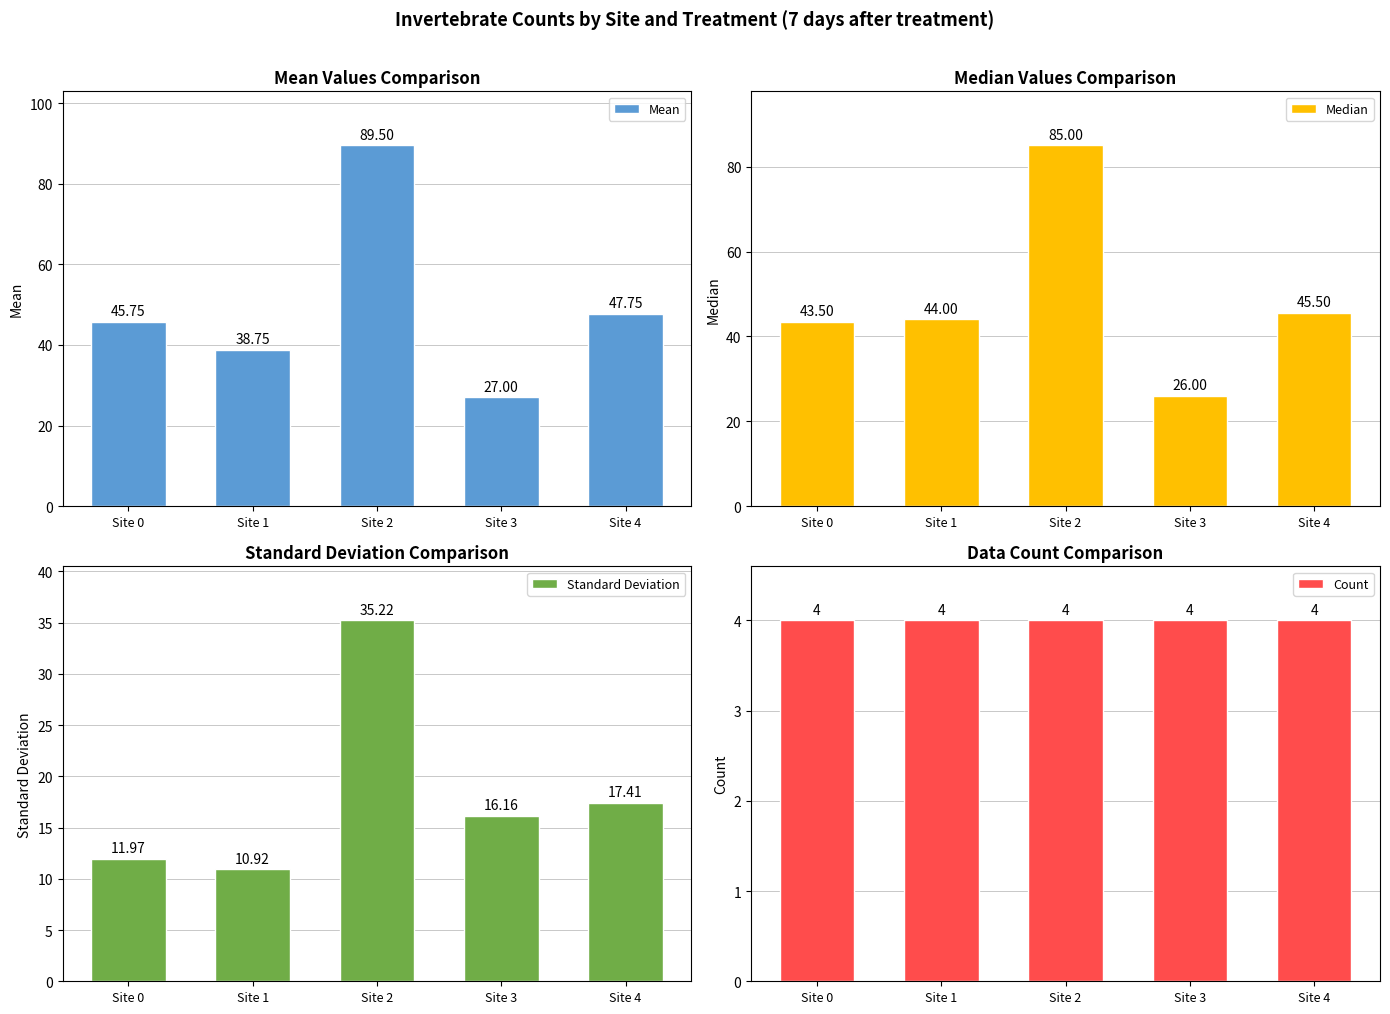

Between Site 1 and Site 4, which series saw the biggest shift?

Mean